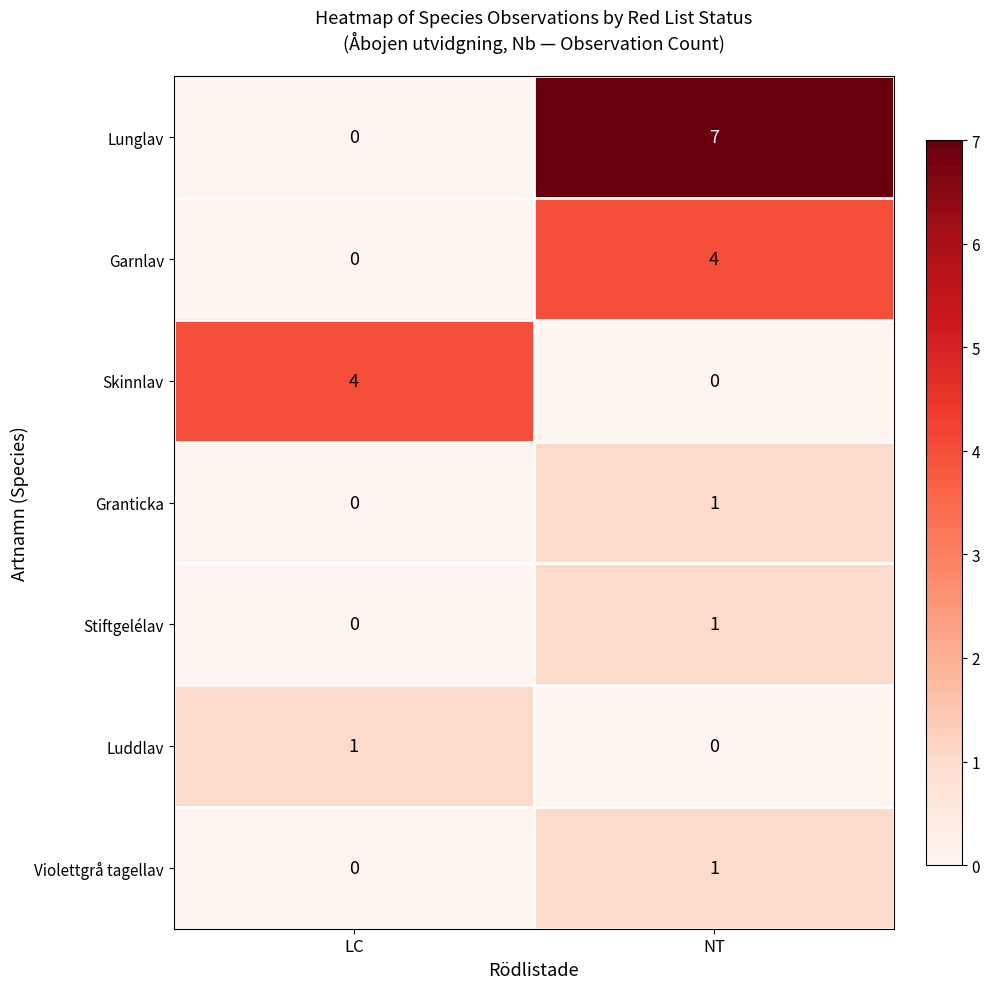

How many categories are shown in the chart?

2